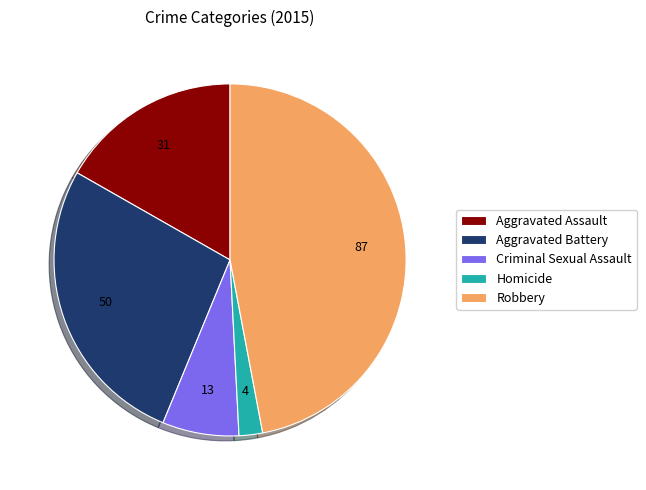

Rank the categories by value from lowest to highest.

Homicide, Criminal Sexual Assault, Aggravated Assault, Aggravated Battery, Robbery